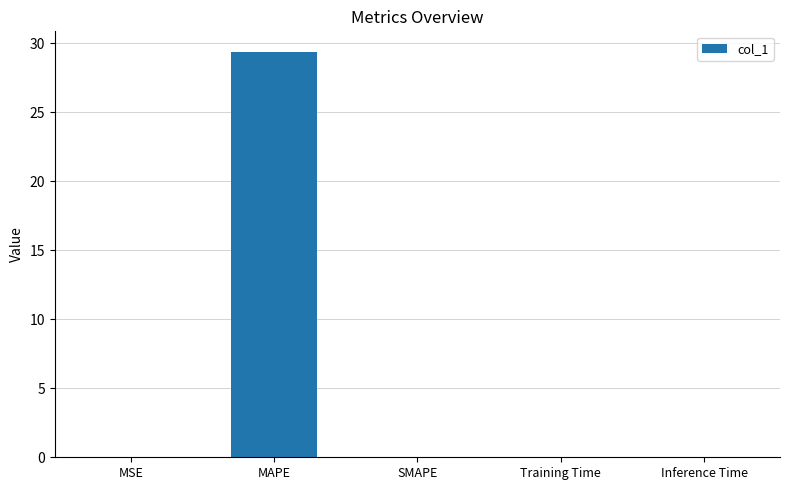

The chart shows a value of -14.9 at SMAPE. True or false?

False